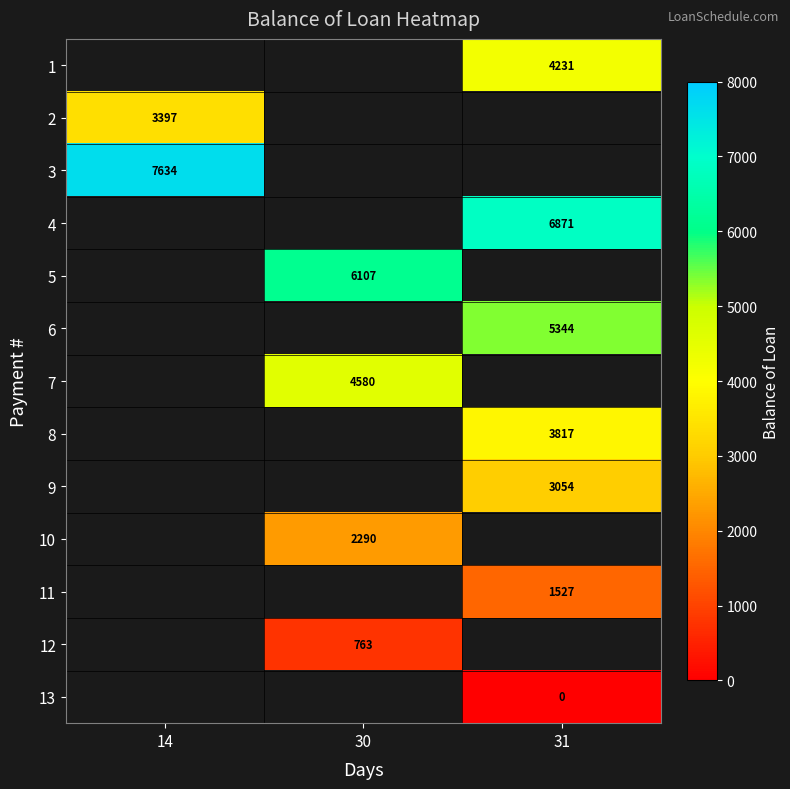

What is the greatest value displayed?

7634.0